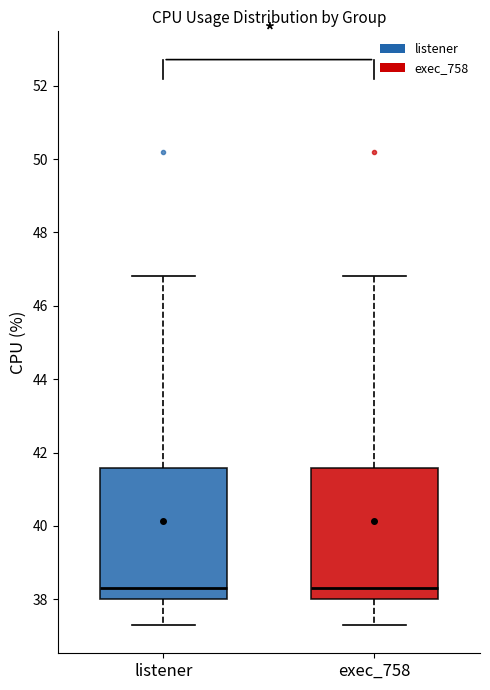

Reading left to right, read every box against the y-axis: the position of its median line, the range the box covers, and the ends of its whiskers. The values are not printed on the chart, so give them approximately, as read against the axis.

listener: median 38.4, box 38.0 to 41.6, whiskers 37.4 to 46.8
exec_758: median 38.4, box 38.0 to 41.6, whiskers 37.4 to 46.8